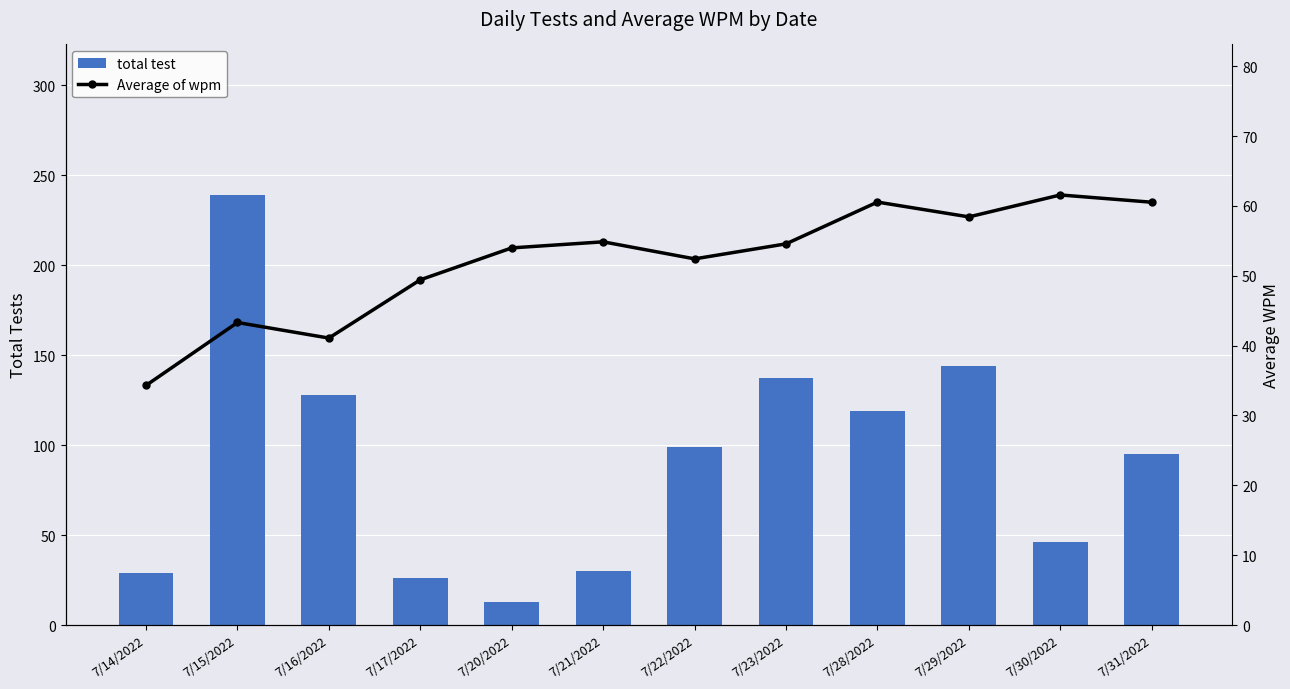

What are all the series names shown in the legend?

total test, Average of wpm